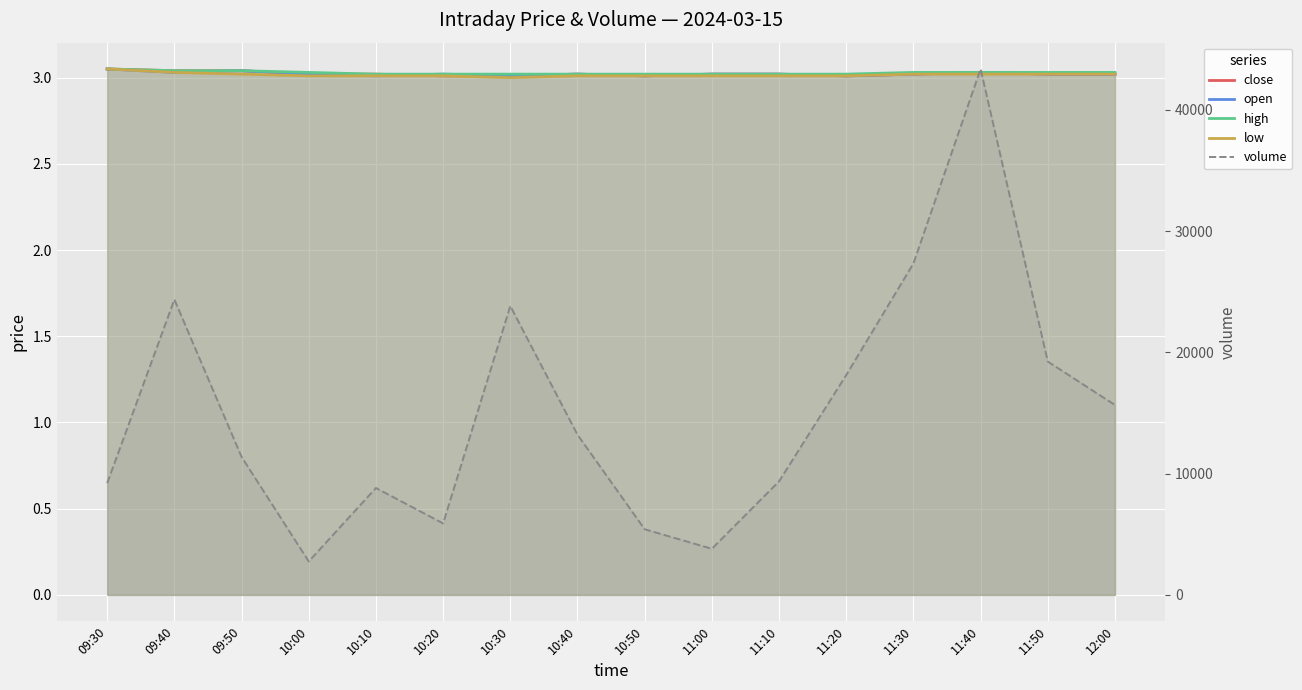

Which series has the largest range (max minus min)?

volume